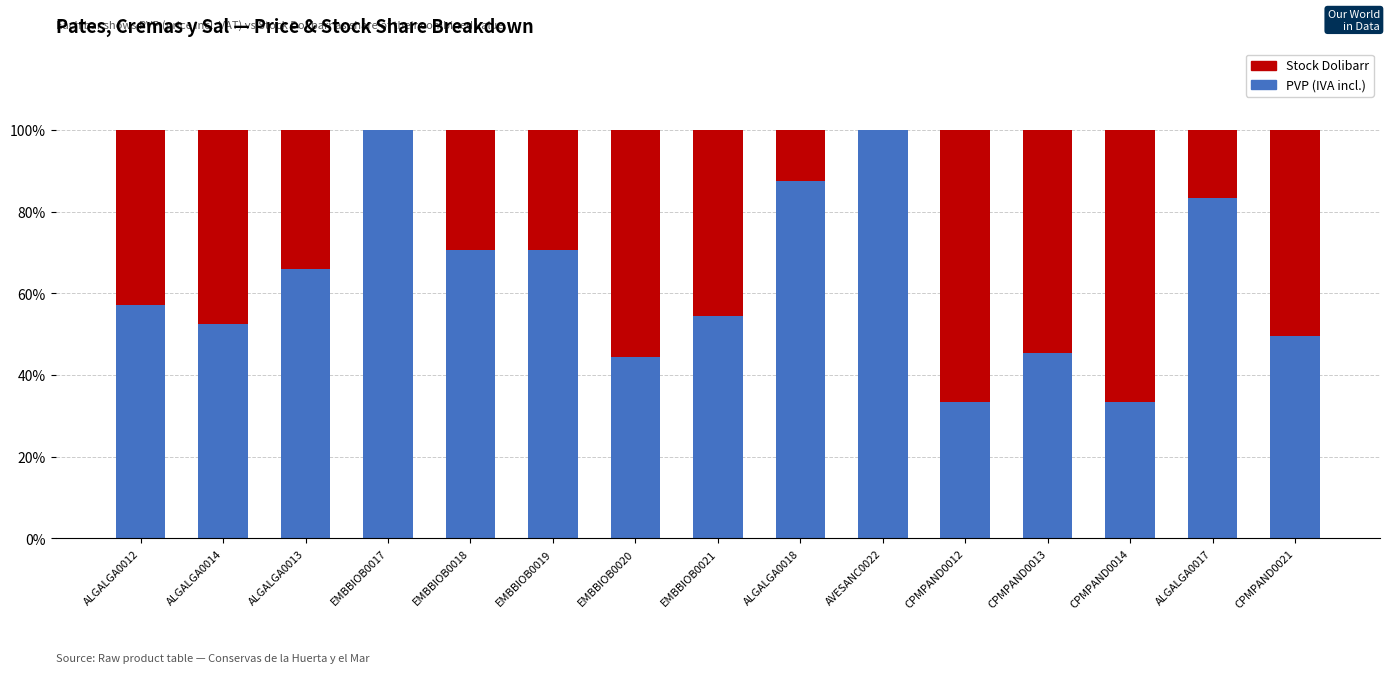

What are all the series names shown in the legend?

Stock Dolibarr, PVP (IVA incl.)